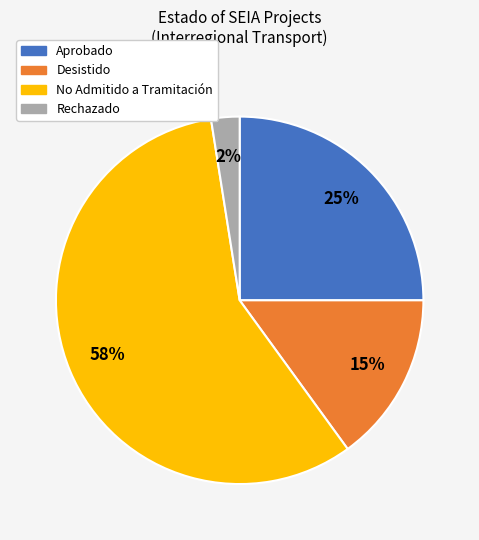

The Desistido slice represents 15% of the pie. True or false?

True